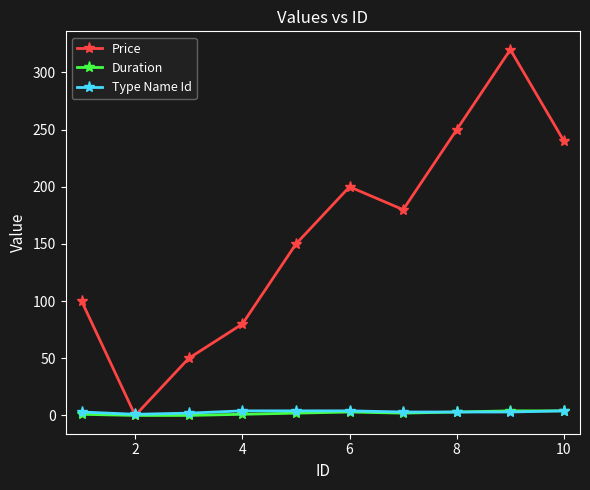

Which series has the largest total across all categories?

Price